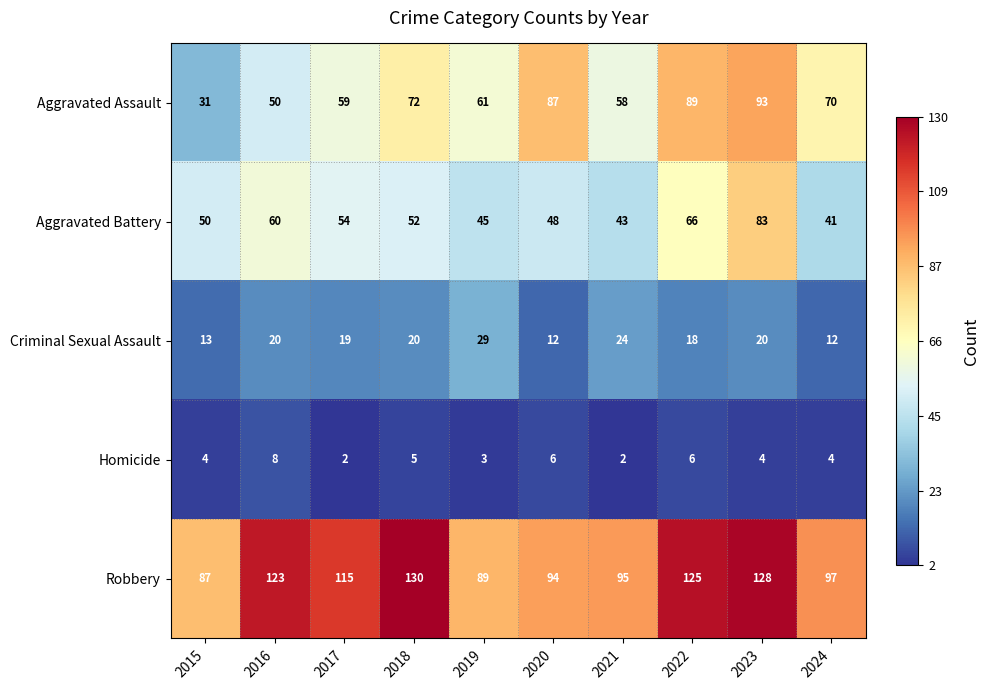

Between 2018 and 2023, which series saw the biggest shift?

Aggravated Battery